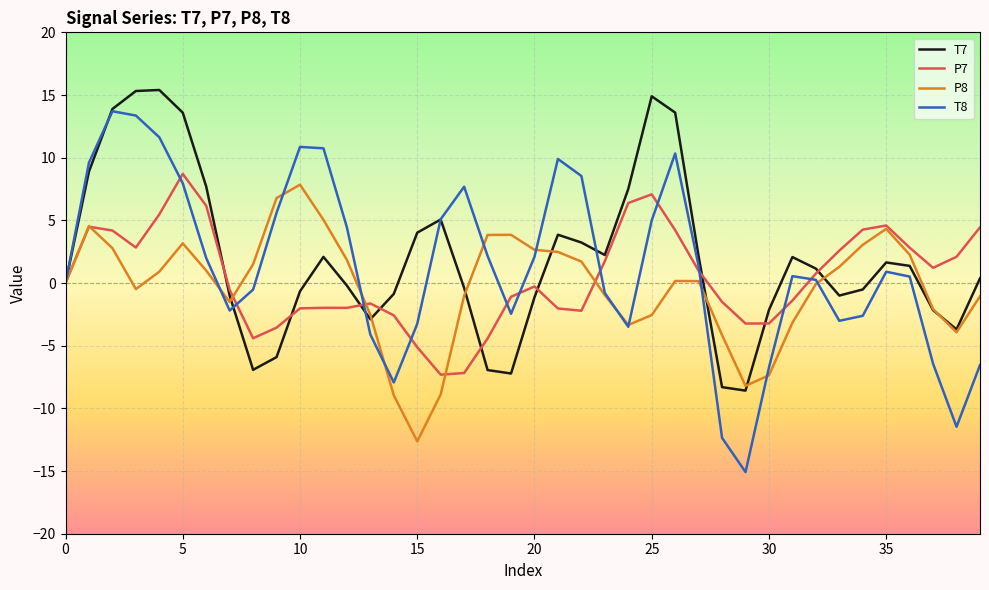

Which series has the largest range (max minus min)?

T8